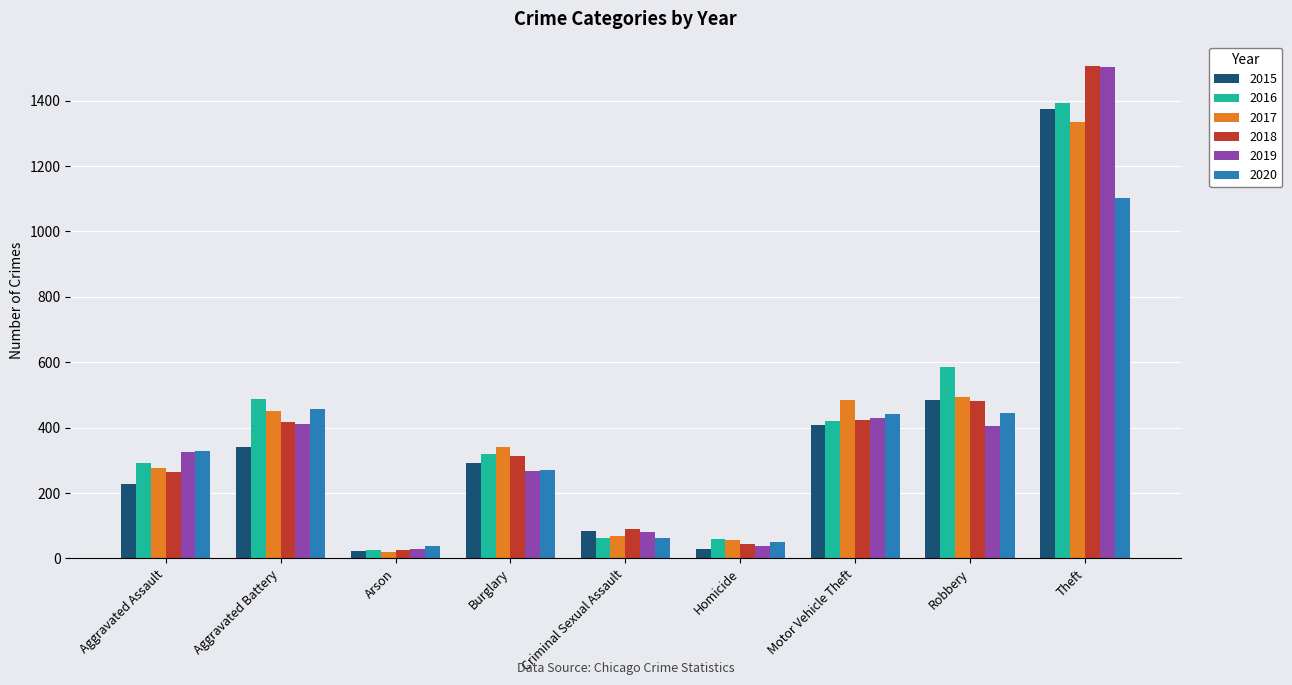

Which label corresponds to the largest value in the chart?

Theft